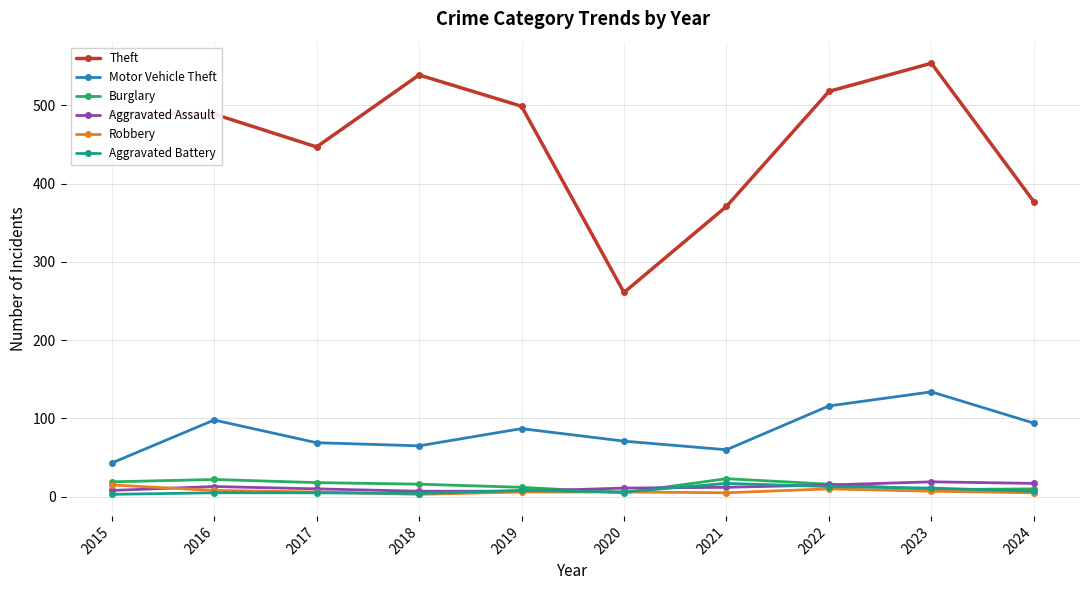

The Aggravated Assault series shows 10 at 2017. True or false?

True